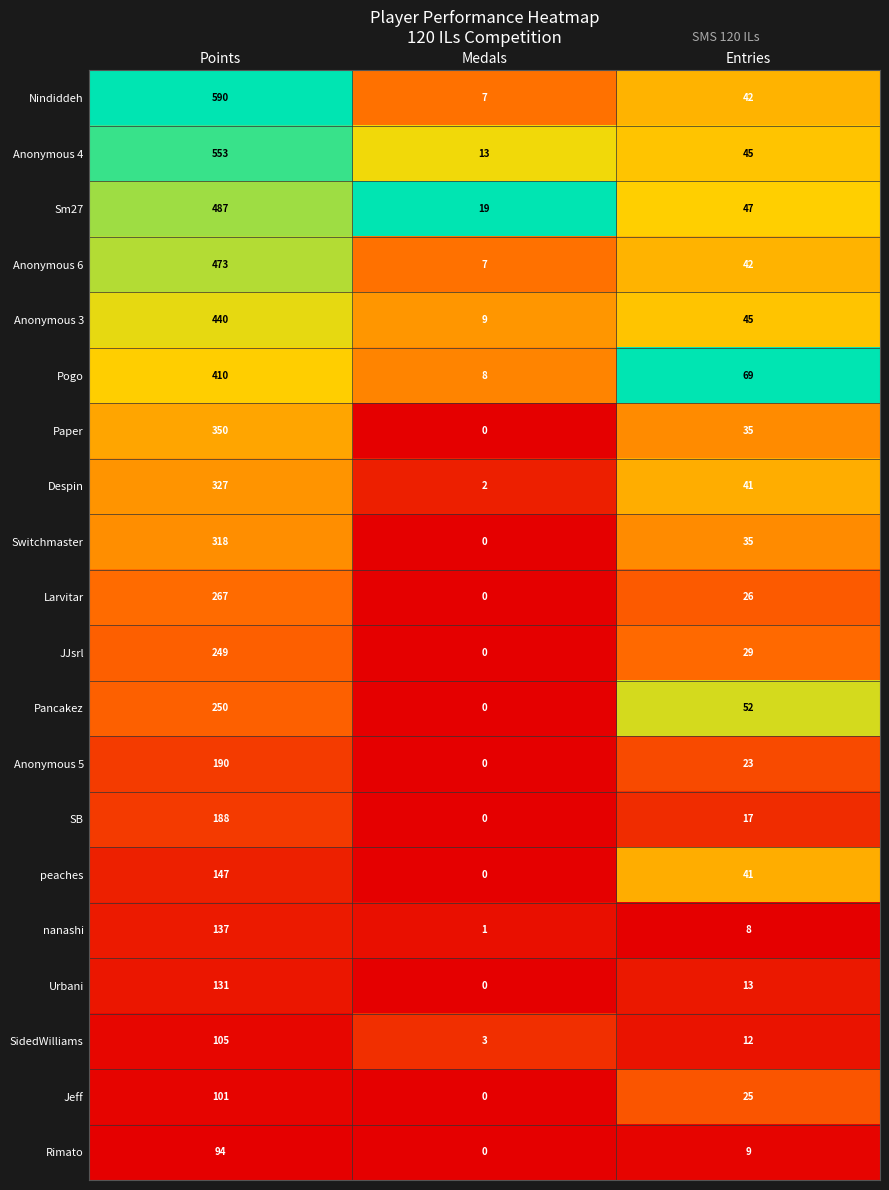

Rank the series by their maximum value, from highest to lowest.

Nindiddeh, Anonymous 4, Sm27, Anonymous 6, Anonymous 3, Pogo, Paper, Despin, Switchmaster, Larvitar, Pancakez, JJsrl, Anonymous 5, SB, peaches, nanashi, Urbani, SidedWilliams, Jeff, Rimato